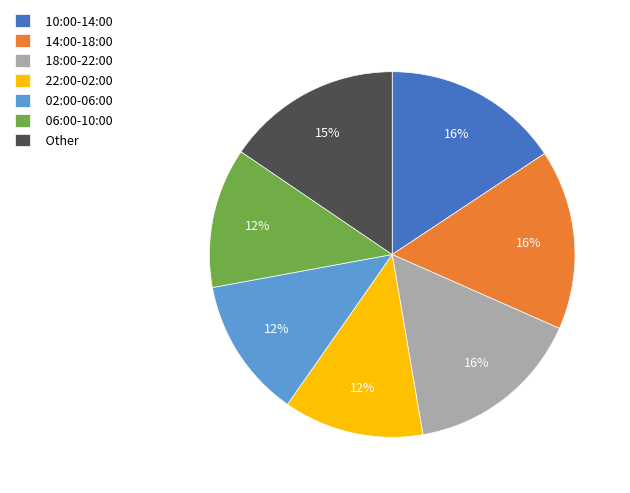

What is the ratio of the value at 02:00-06:00 to the value at 22:00-02:00?

1.0